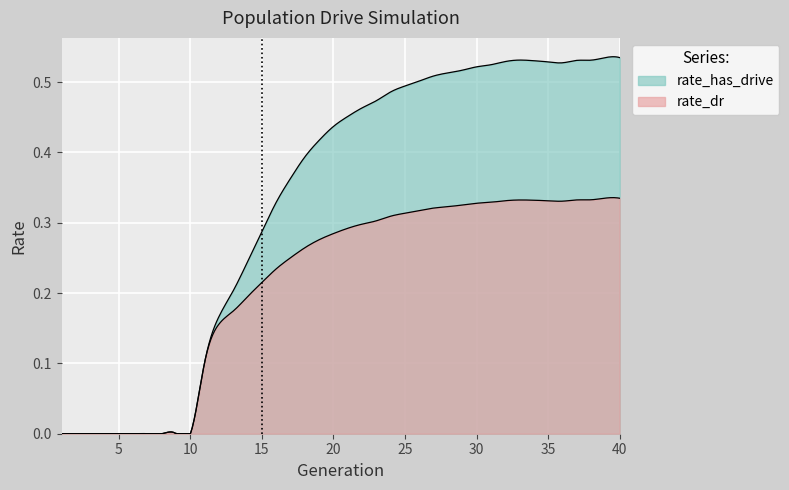

True or false: rate_dr and rate_has_drive cross at least once.

False